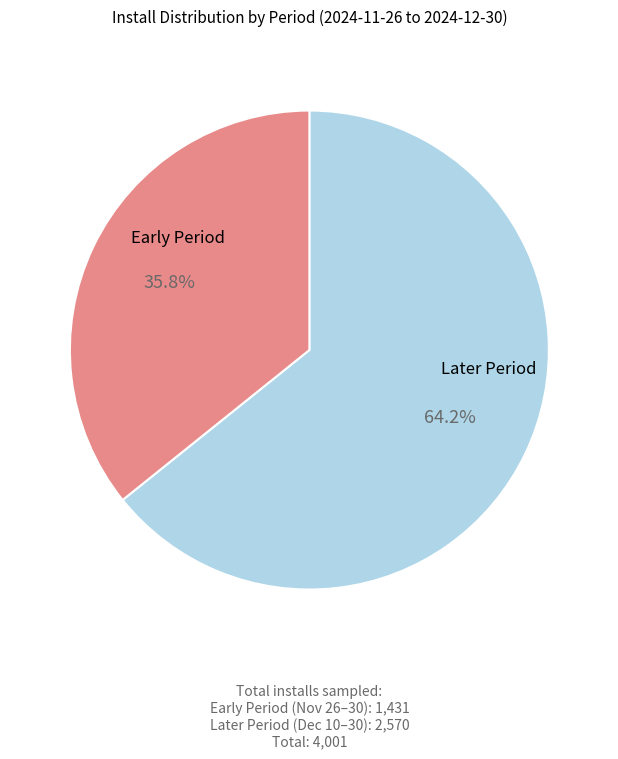

Is there any slice that represents more than half of the pie?

Yes